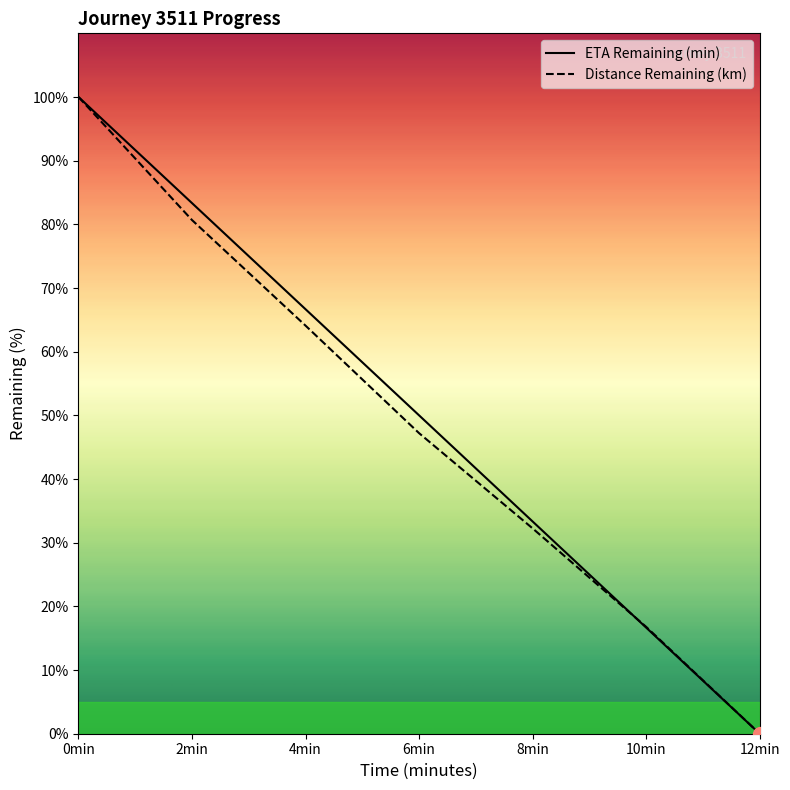

What is the highest value of the eta_remaining_minutes series?

100.0